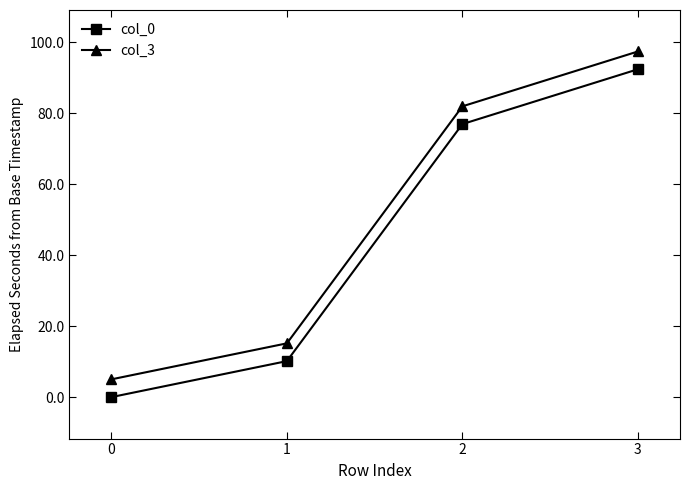

The value of col_3 at 3 is 97.5. True or false?

True